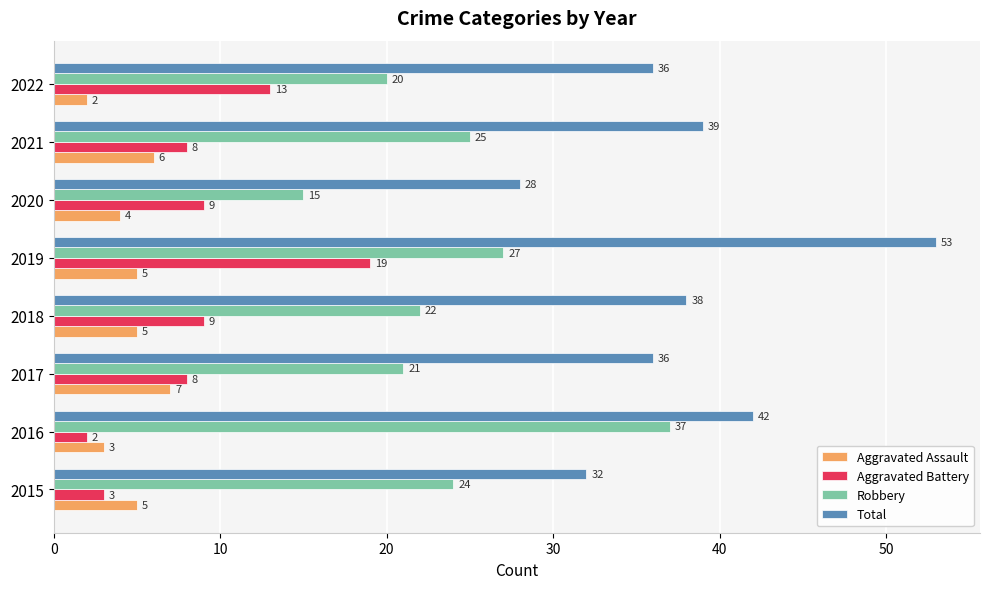

Which series has the largest total across all categories?

Total